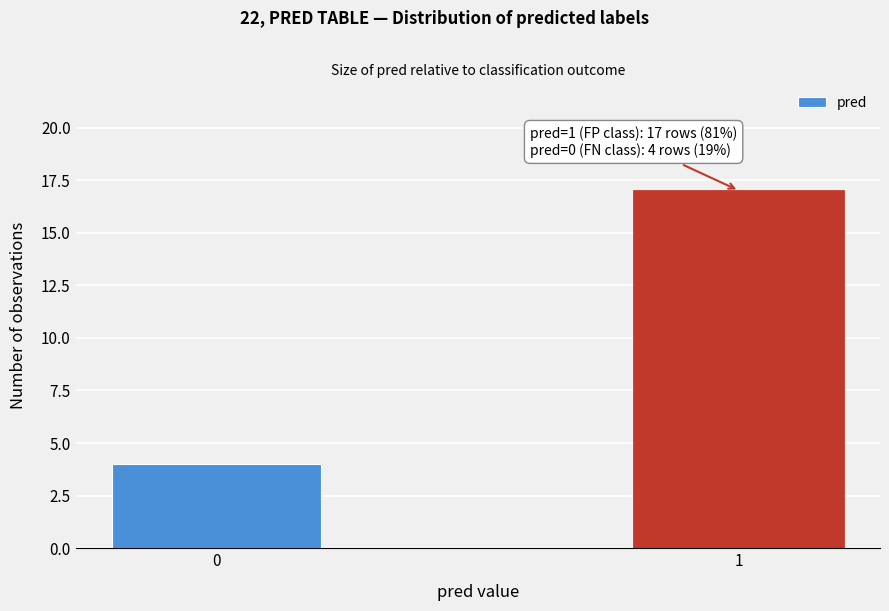

Reading right to left, transcribe all the data shown in this chart.

17	4